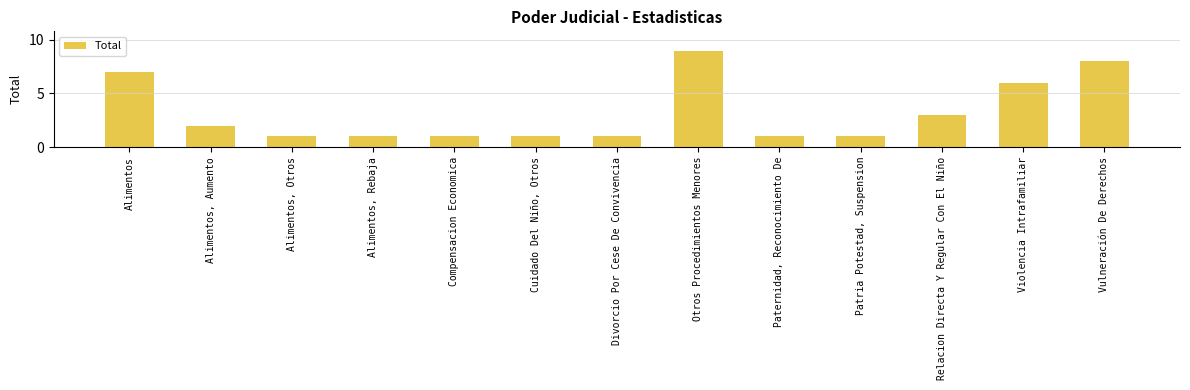

What is the sum of the values at Otros Procedimientos Menores and Divorcio Por Cese De Convivencia?

10